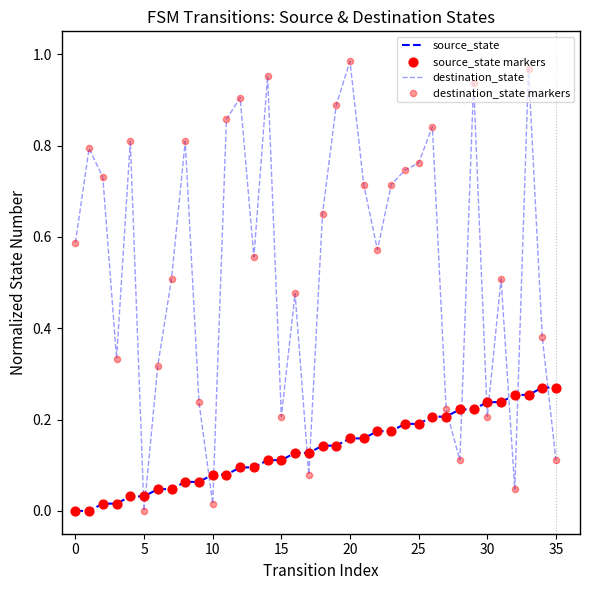

At which category is the sum across all series the highest?

33